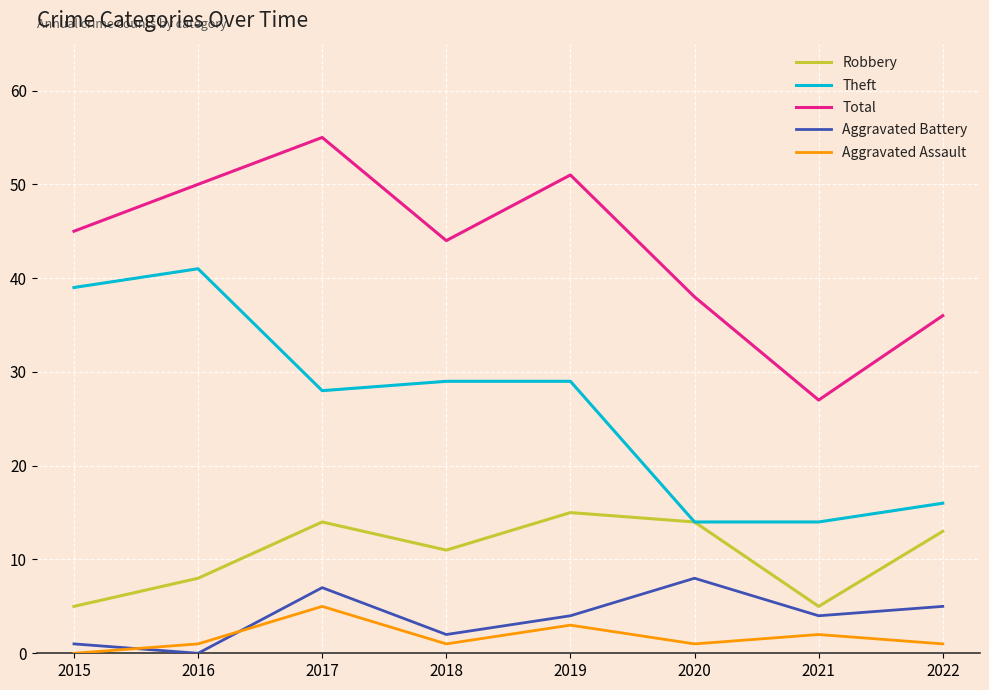

Is this an area chart (filled region under the line)?

No